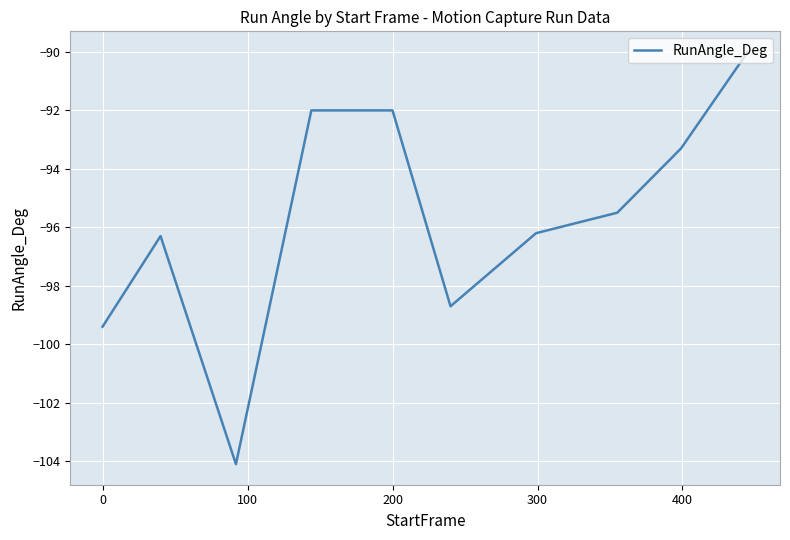

What is the greatest value displayed?

-90.0